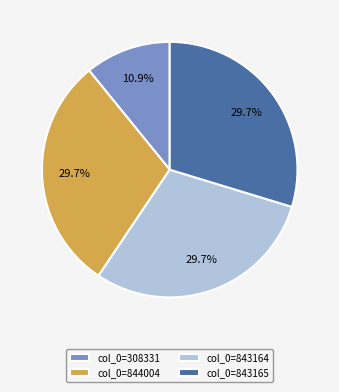

What is the smallest slice in the pie chart?

col_0=308331